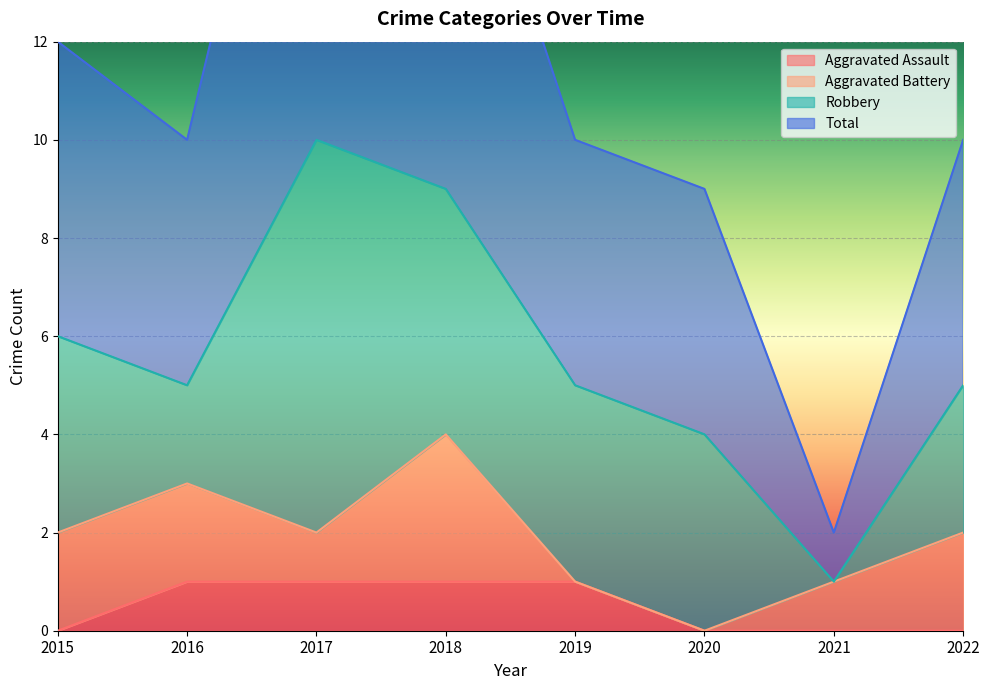

Rank the categories by Aggravated Assault value from highest to lowest.

2016, 2017, 2018, 2019, 2015, 2020, 2021, 2022